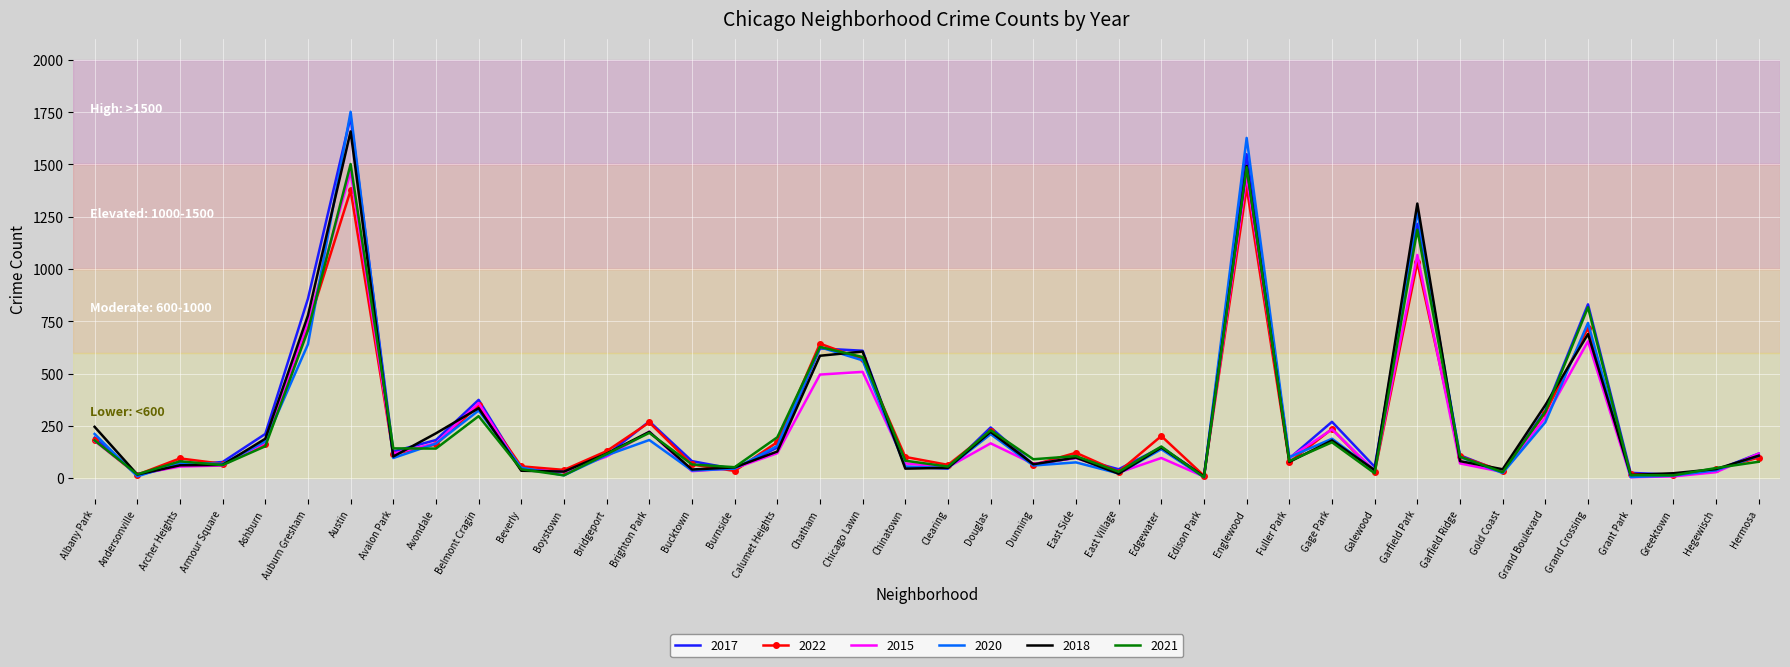

What is the spread (max minus min) of values at Garfield Ridge?

39